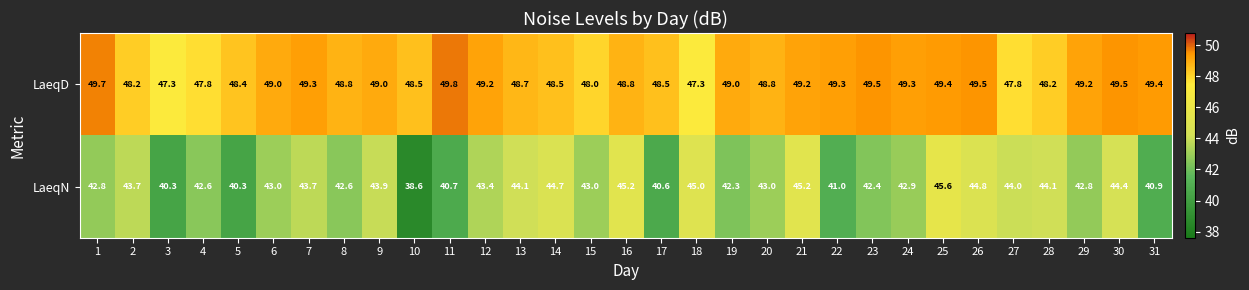

What value does the LaeqD series have at 21?

49.2